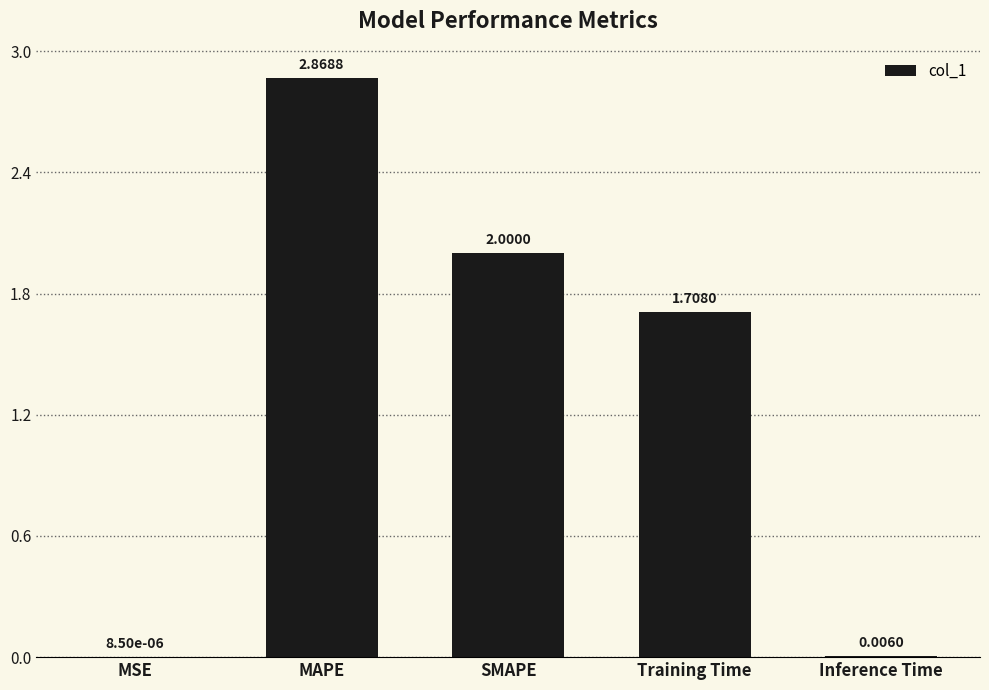

Where is the data nearest to the value 1?

Training Time